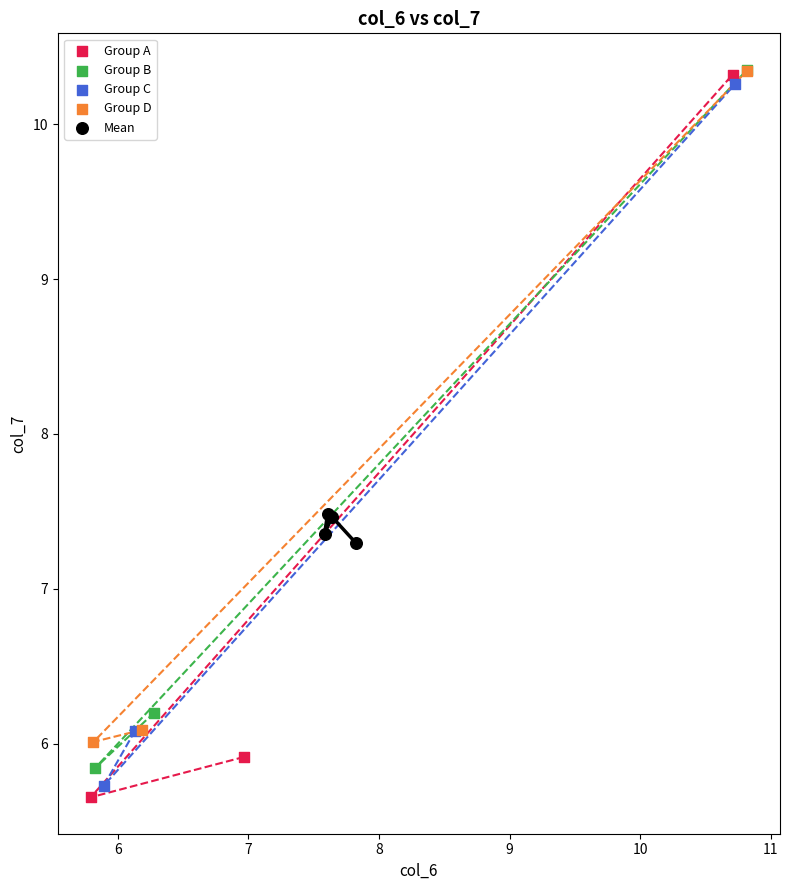

Which series has the widest spread of Y values?

Group A